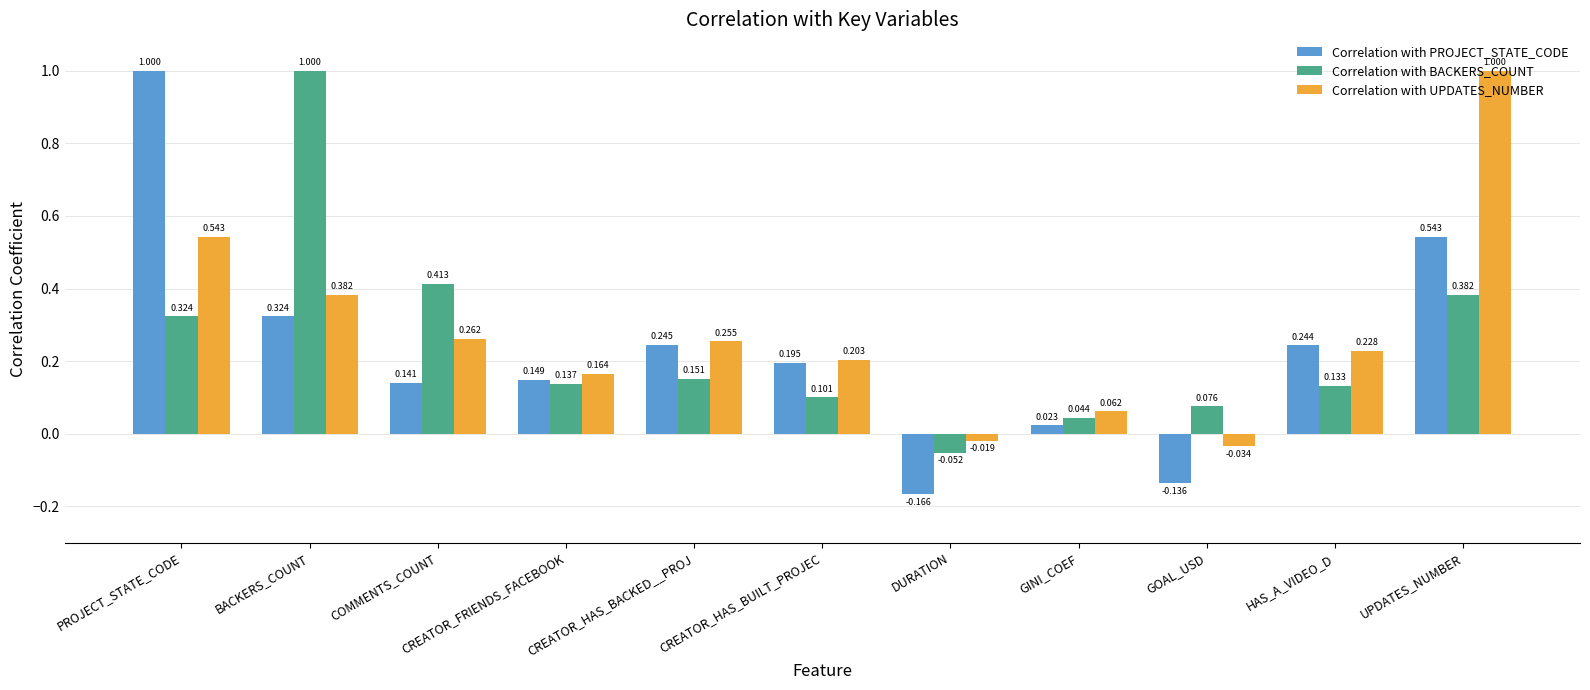

Which series changed the most between CREATOR_HAS_BUILT_PROJEC and DURATION?

Correlation with PROJECT_STATE_CODE